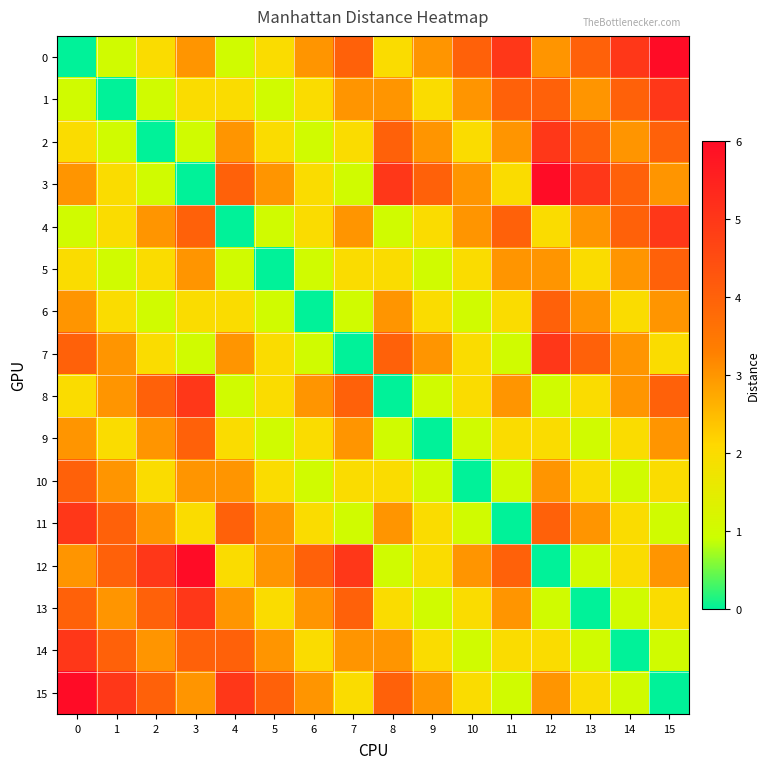

Count the number of categories in the chart.

16